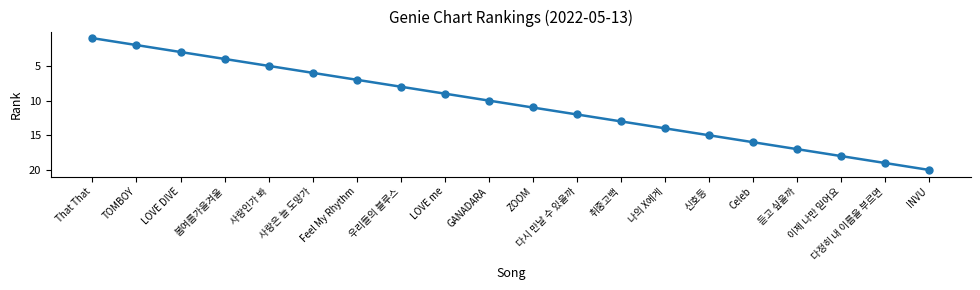

Does the chart have visible grid lines?

No